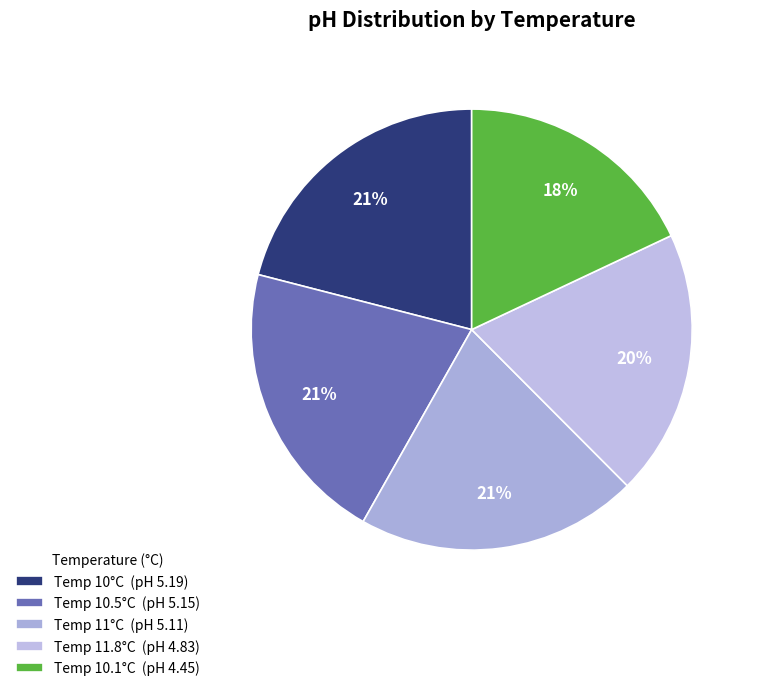

Count the number of slices in the pie.

5